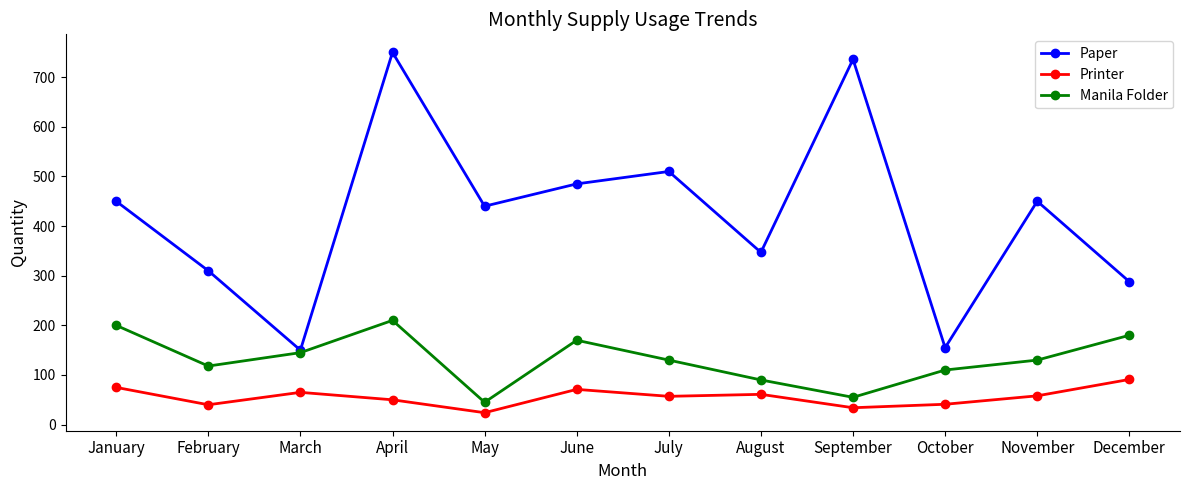

The Paper series shows 347 at August. True or false?

True